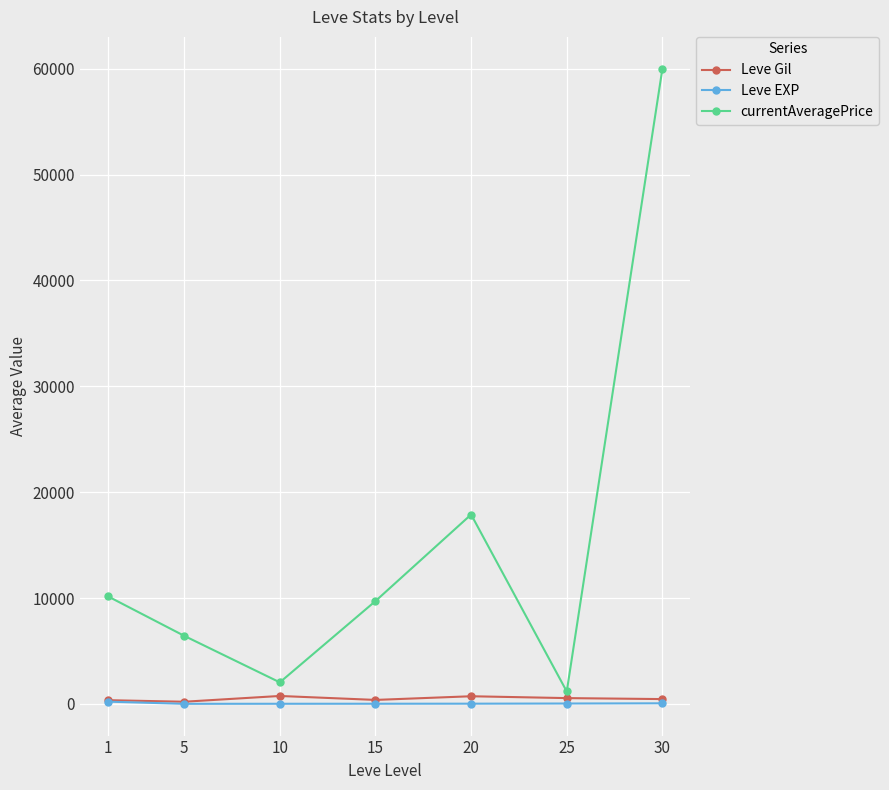

At which label does Leve EXP first exceed 18?

1